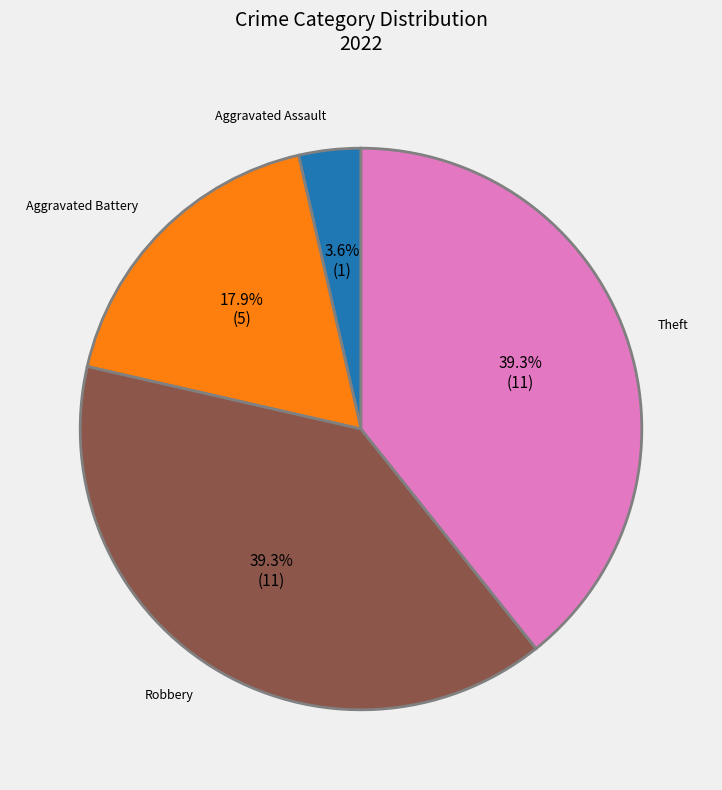

Which has a higher value, Aggravated Assault or Robbery?

Robbery